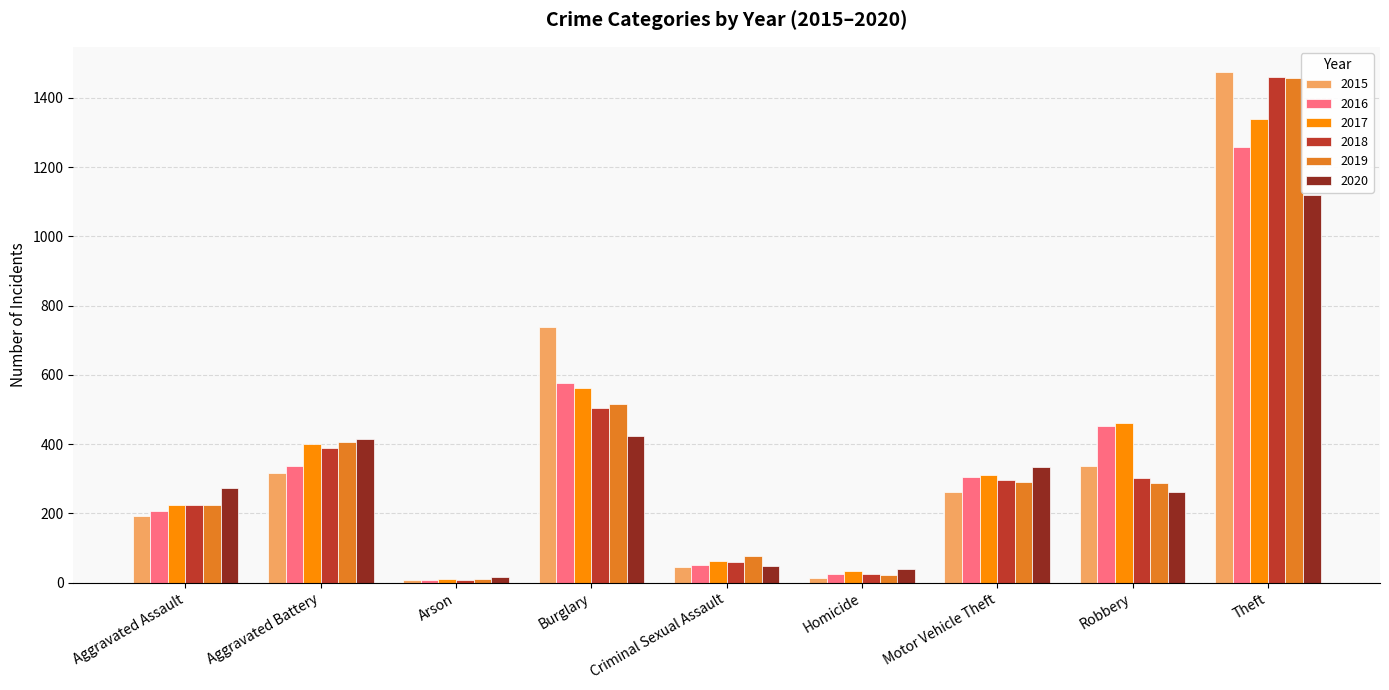

What is the difference between the maximum and minimum values in the 2018 series?

1454